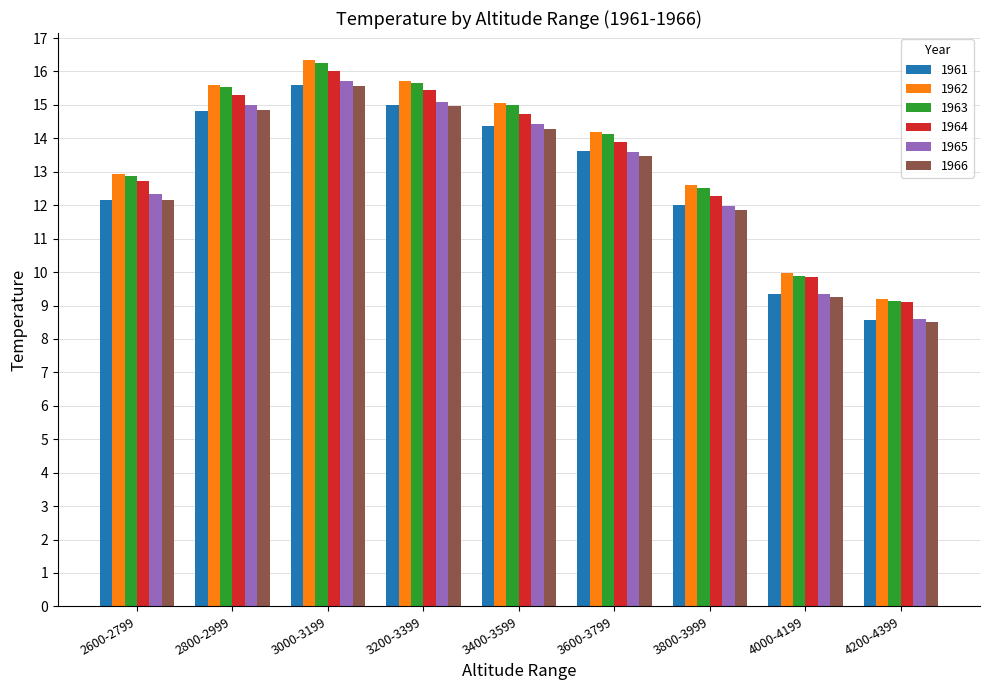

The value of 1963 at 2800-2999 is 26.0. True or false?

False